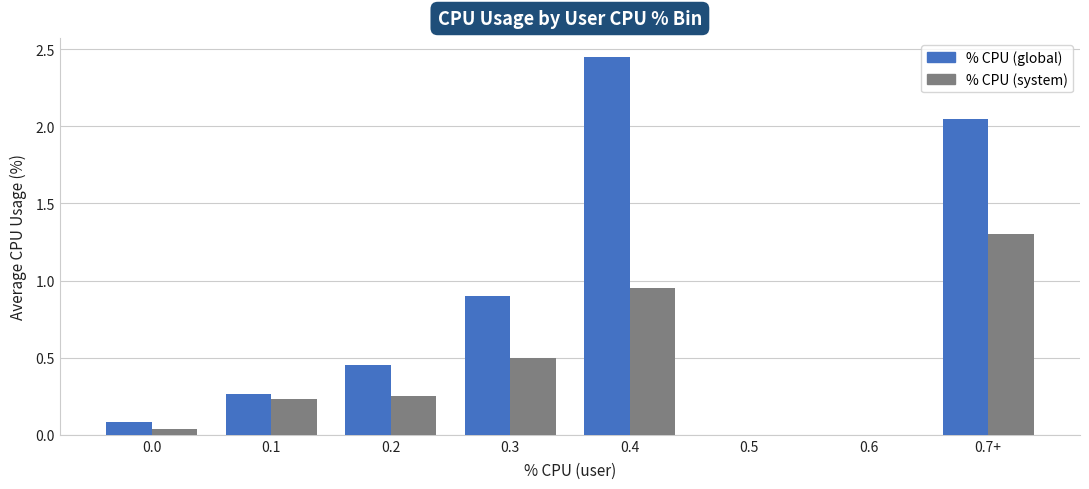

At which category does the chart reach its peak across all series?

0.4